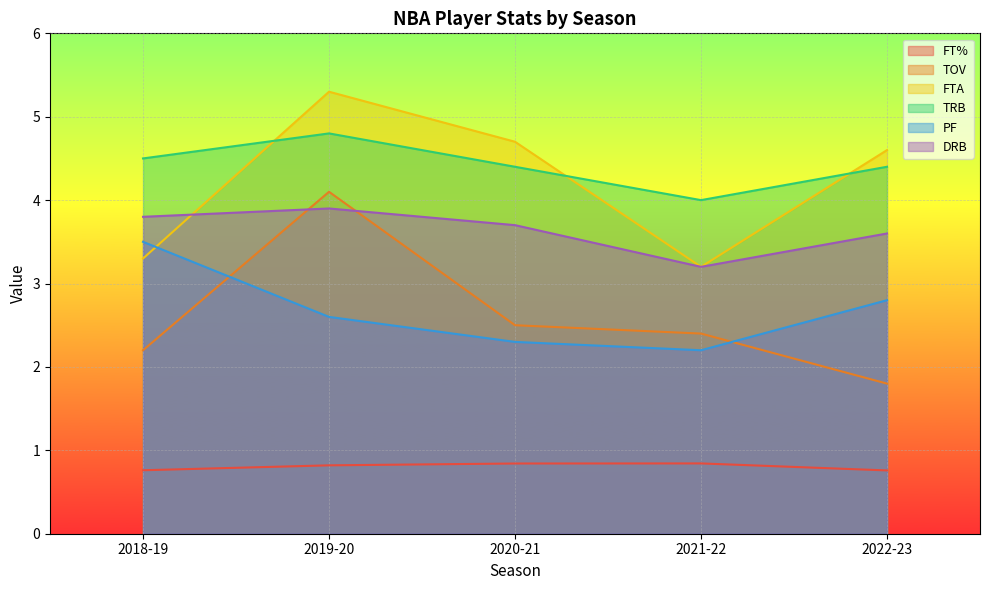

Which series has the largest total across all categories?

TRB